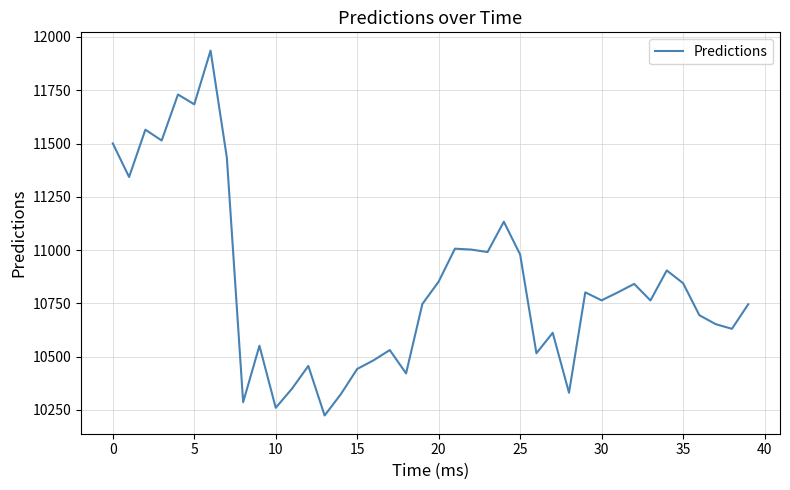

What is the maximum value shown in the chart?

11936.2